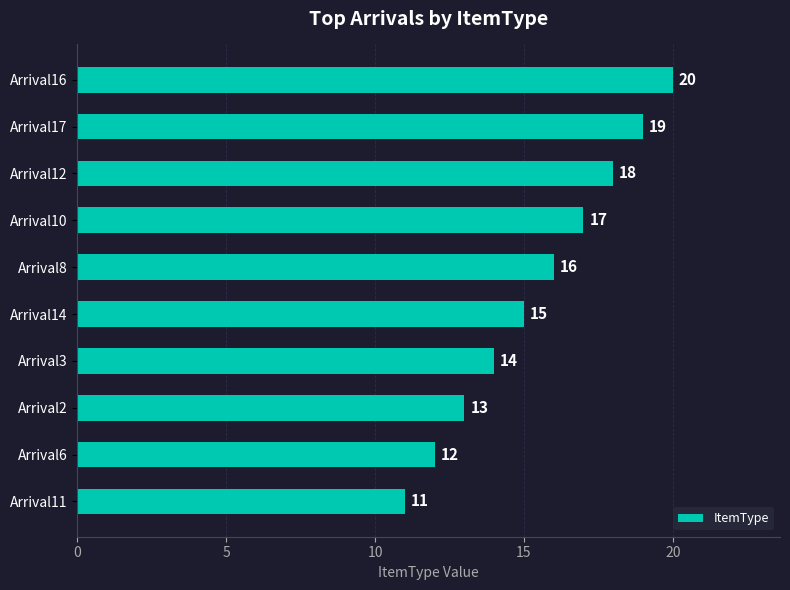

Reading bottom to top, what are all the values shown in this chart?

Arrival11=11	Arrival6=12	Arrival2=13	Arrival3=14	Arrival14=15	Arrival8=16	Arrival10=17	Arrival12=18	Arrival17=19	Arrival16=20